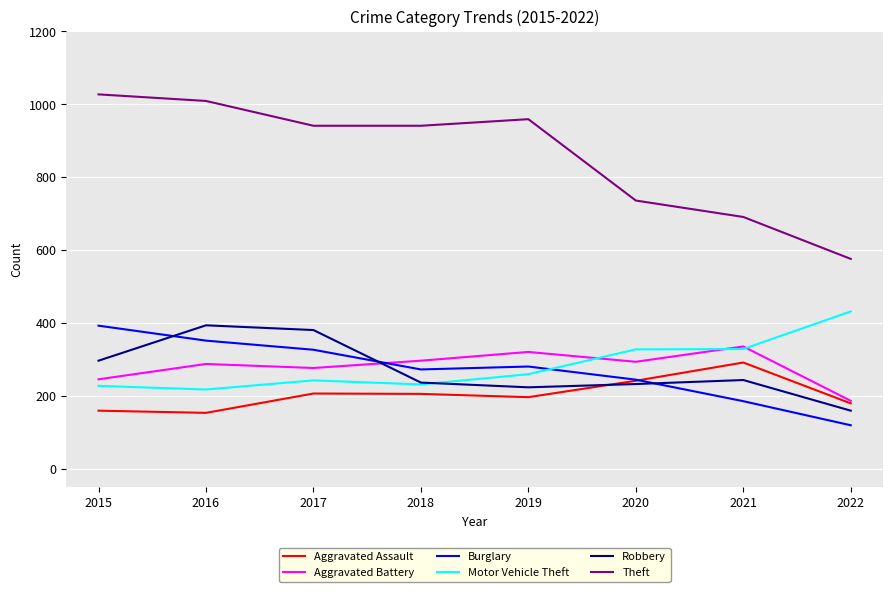

How many lines are shown in the chart?

6